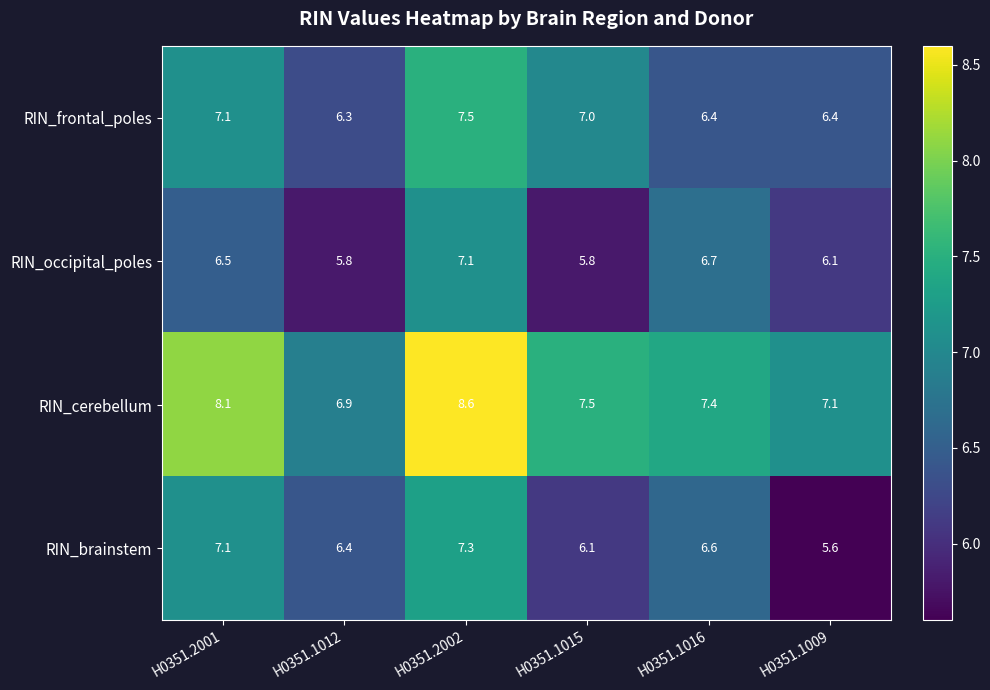

What is the minimum value shown in the chart?

5.6